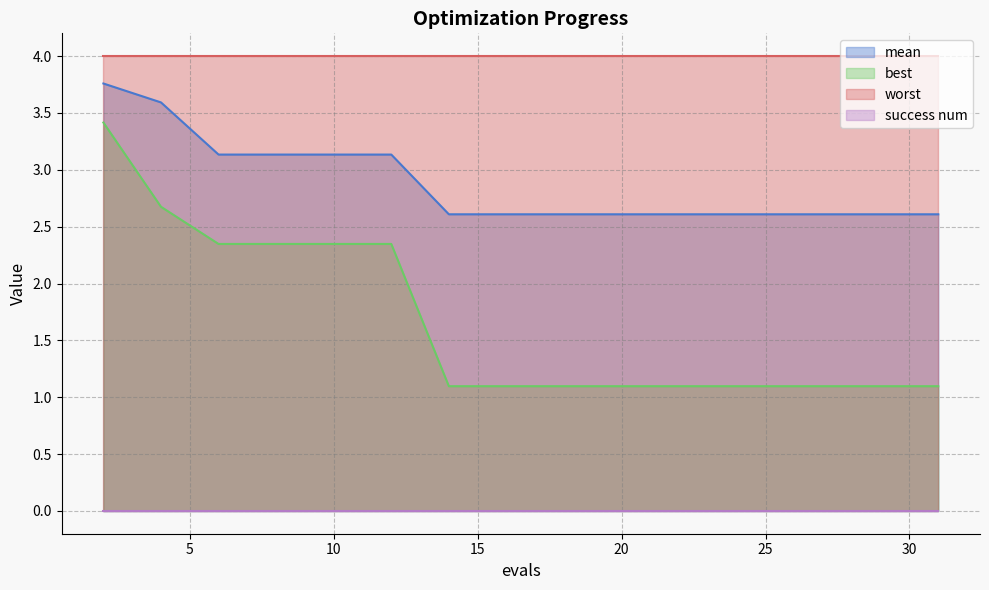

How many series are shown in this chart?

4